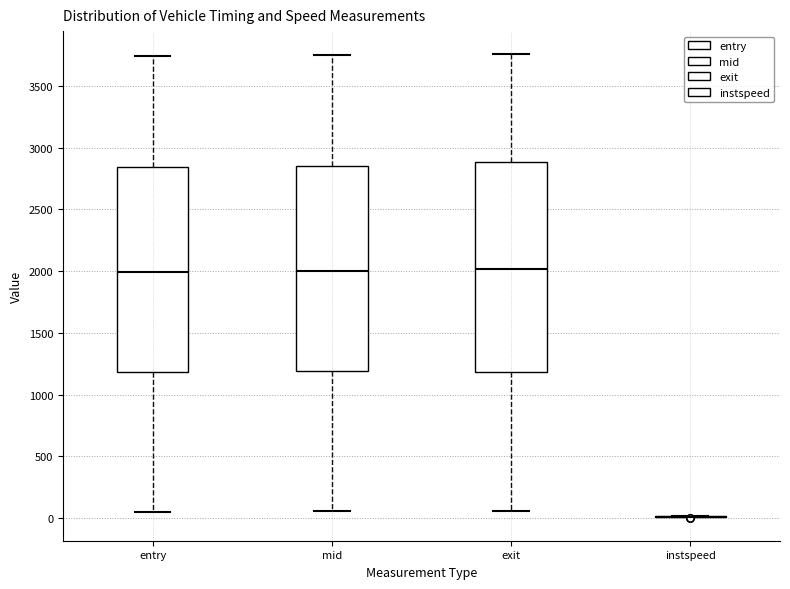

Reading left to right, read every box against the y-axis: the position of its median line, the range the box covers, and the ends of its whiskers. The values are not printed on the chart, so give them approximately, as read against the axis.

entry: median 2000, box 1200 to 2850, whiskers 50 to 3750
mid: median 2000, box 1200 to 2850, whiskers 50 to 3750
exit: median 2000, box 1200 to 2900, whiskers 50 to 3750
instspeed: box collapsed to a line at 0, whiskers 0 to 0